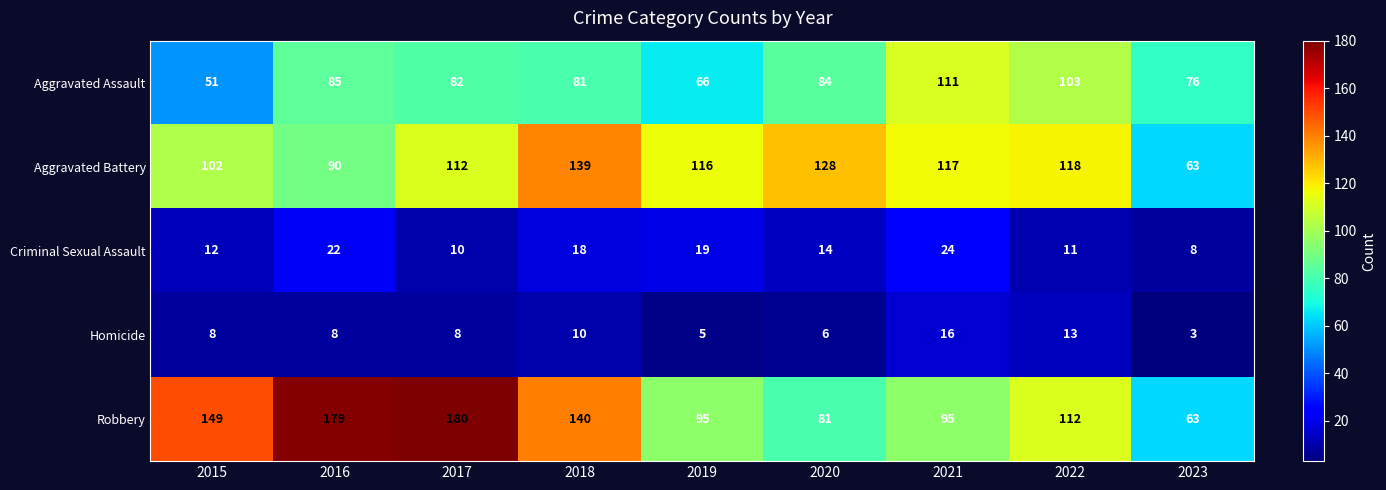

At how many categories does at least one series exceed 104?

8